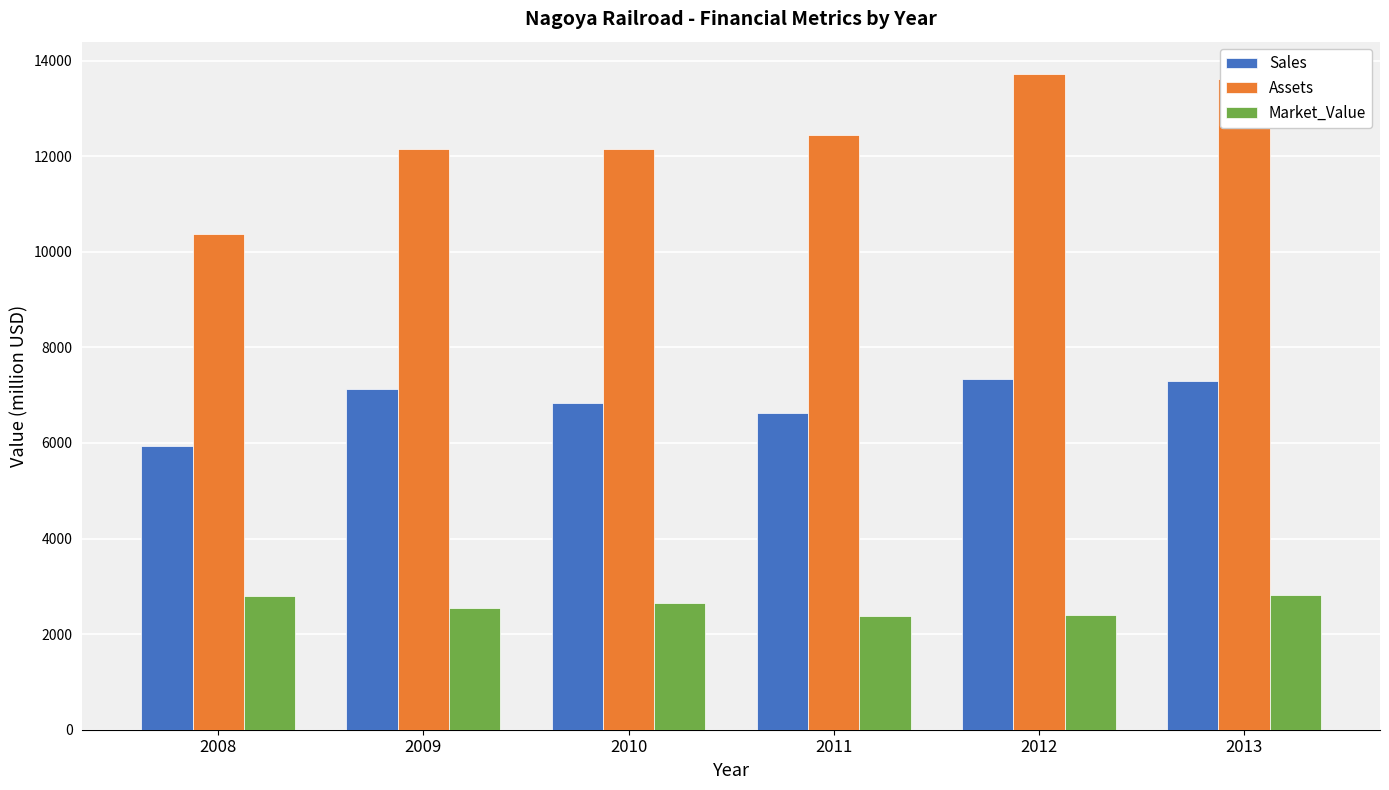

Rank the series at 2009 from highest to lowest value.

Assets, Sales, Market_Value